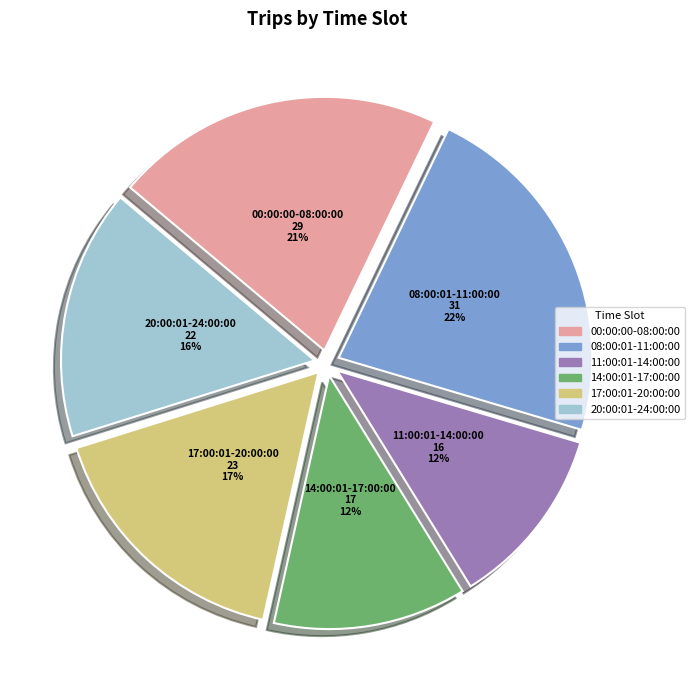

The 17:00:01-20:00:00 slice represents 27% of the pie. True or false?

False